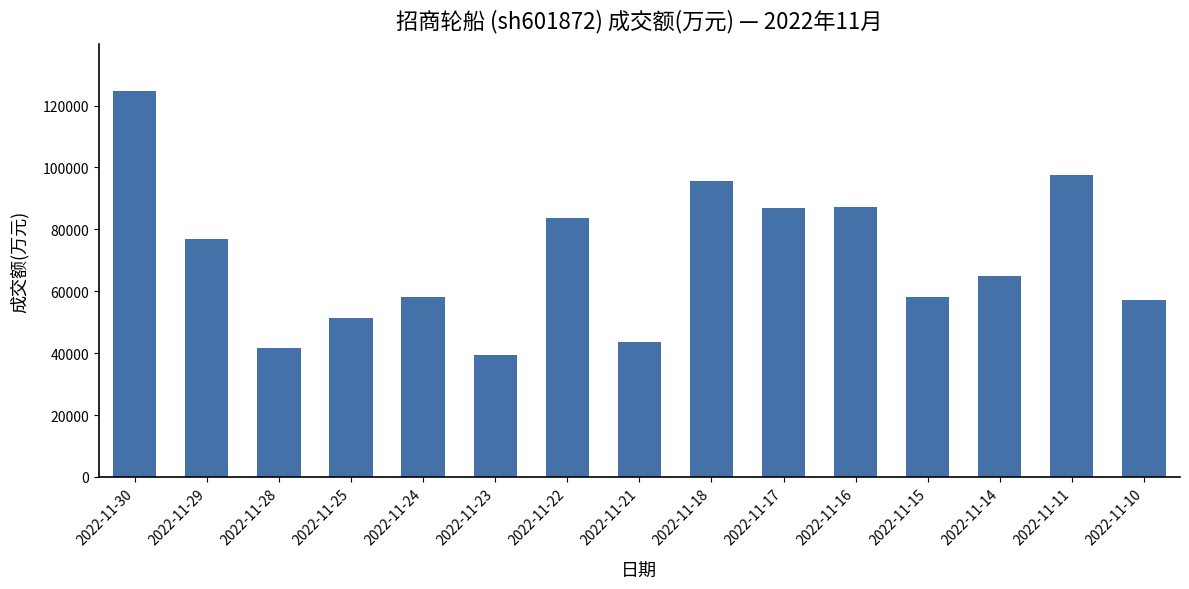

What is the sum of the values at 2022-11-25 and 2022-11-29?

128135